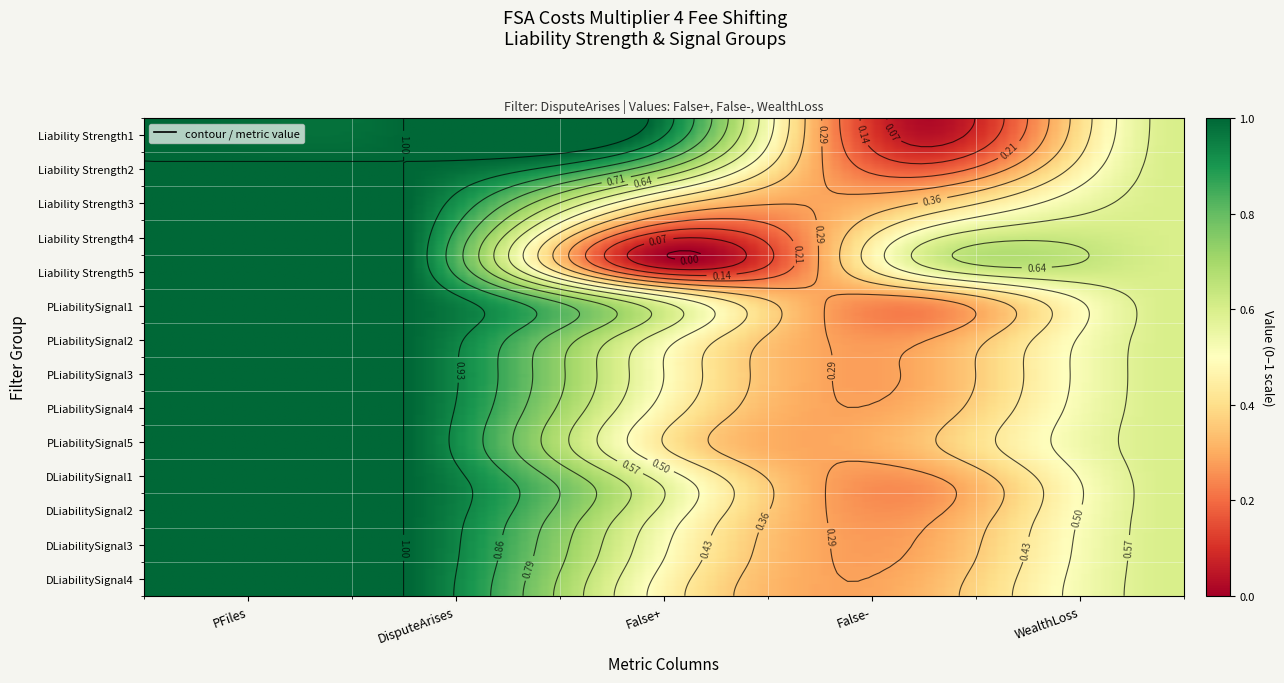

What is the sum of all Liability Strength3 values?

3.4